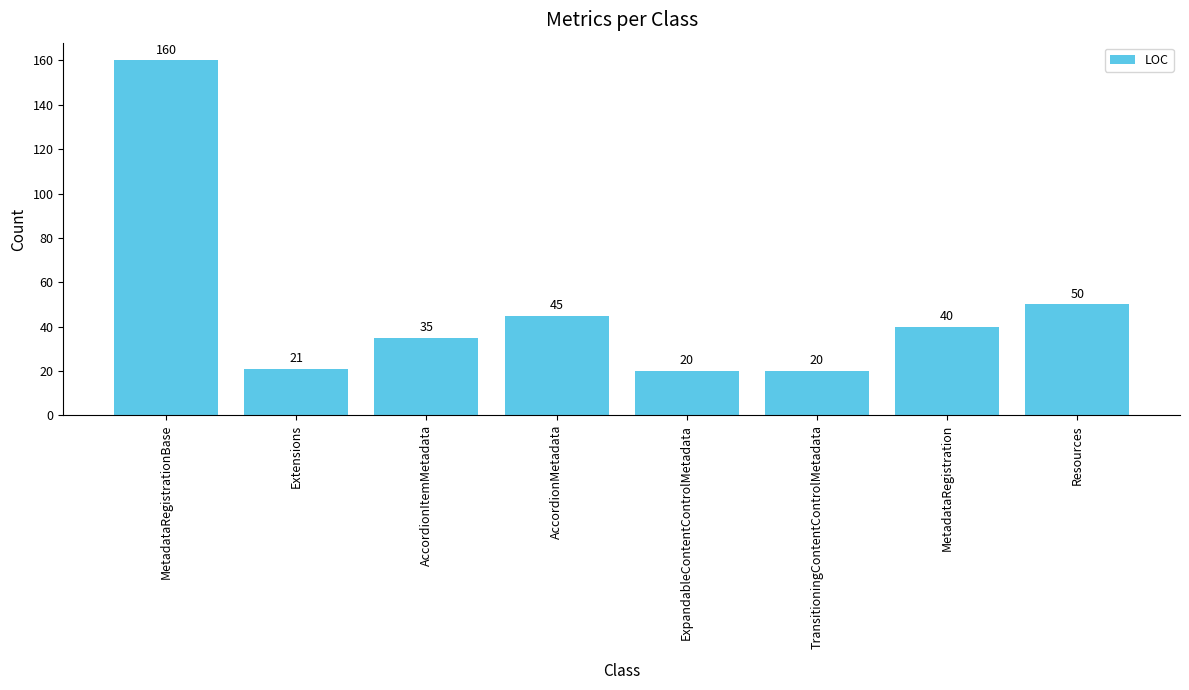

At which label does the data first exceed 40?

MetadataRegistrationBase